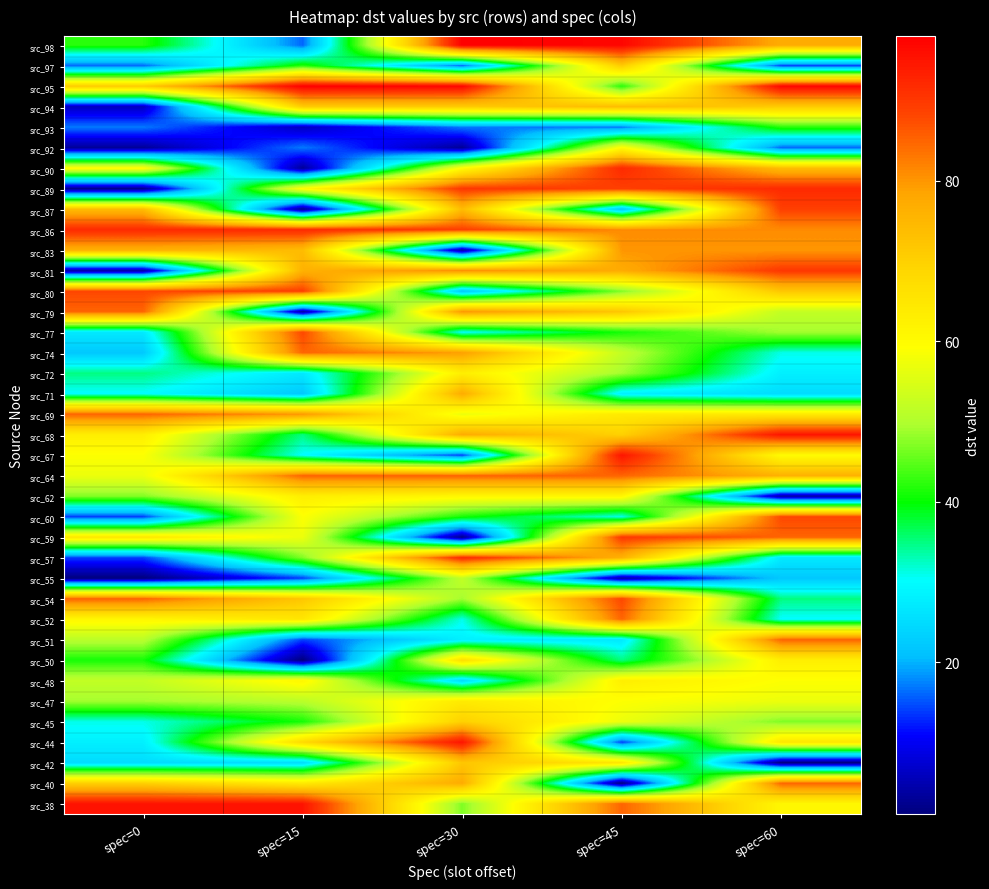

How many series are shown in this chart?

38